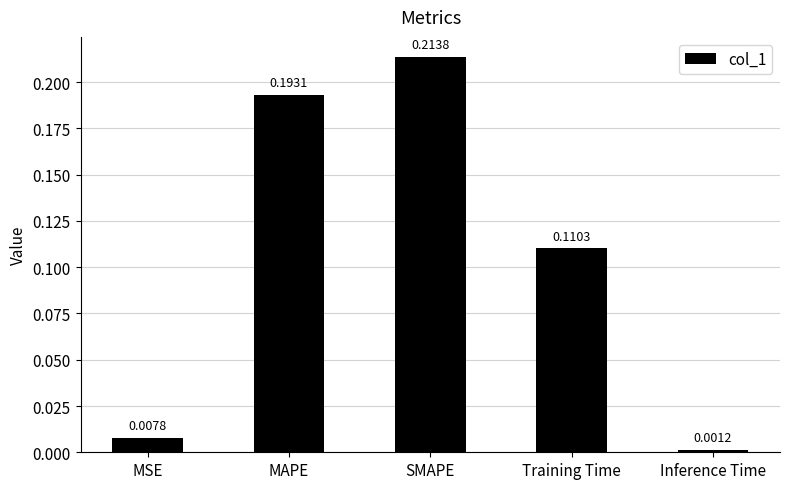

How many data points does each series have?

5